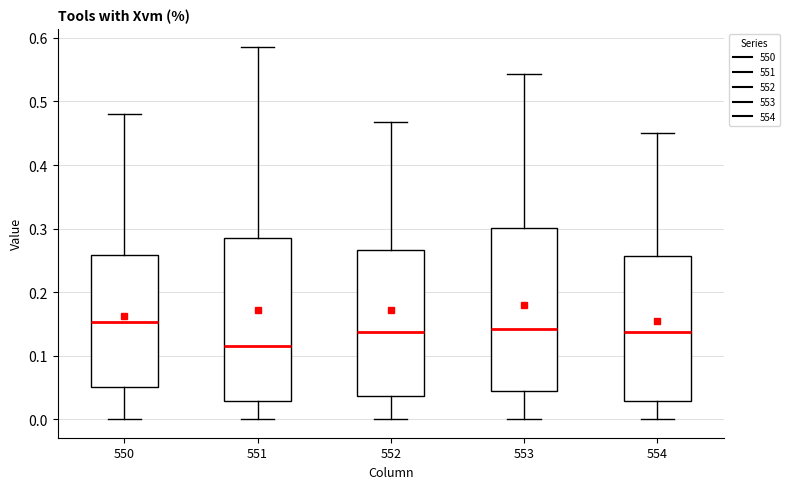

Reading left to right, read every box against the y-axis: the position of its median line, the range the box covers, and the ends of its whiskers. The values are not printed on the chart, so give them approximately, as read against the axis.

550: median 0.15, box 0.05 to 0.26, whiskers 0.00 to 0.48
551: median 0.12, box 0.03 to 0.29, whiskers 0.00 to 0.59
552: median 0.14, box 0.04 to 0.27, whiskers 0.00 to 0.47
553: median 0.14, box 0.04 to 0.30, whiskers 0.00 to 0.54
554: median 0.14, box 0.03 to 0.26, whiskers 0.00 to 0.45